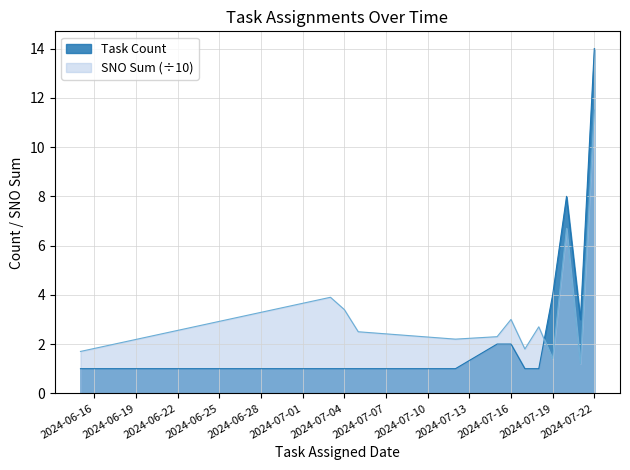

At which label does SNO Sum (÷10) reach its peak?

2024-07-22